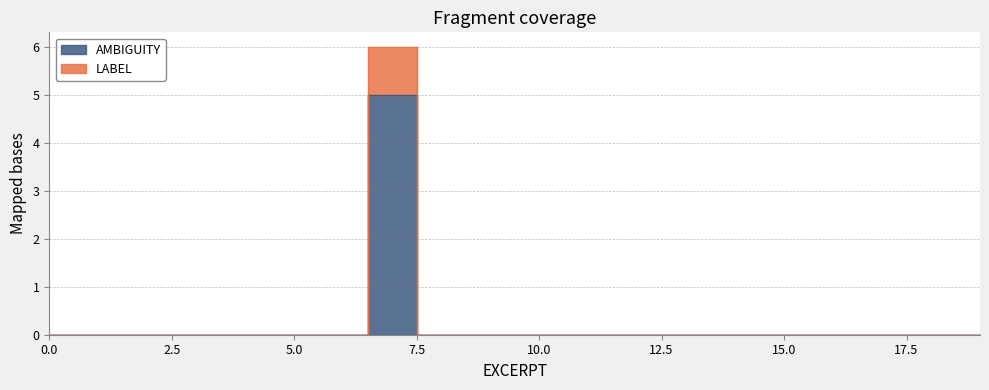

How many data points in LABEL are above 0?

1